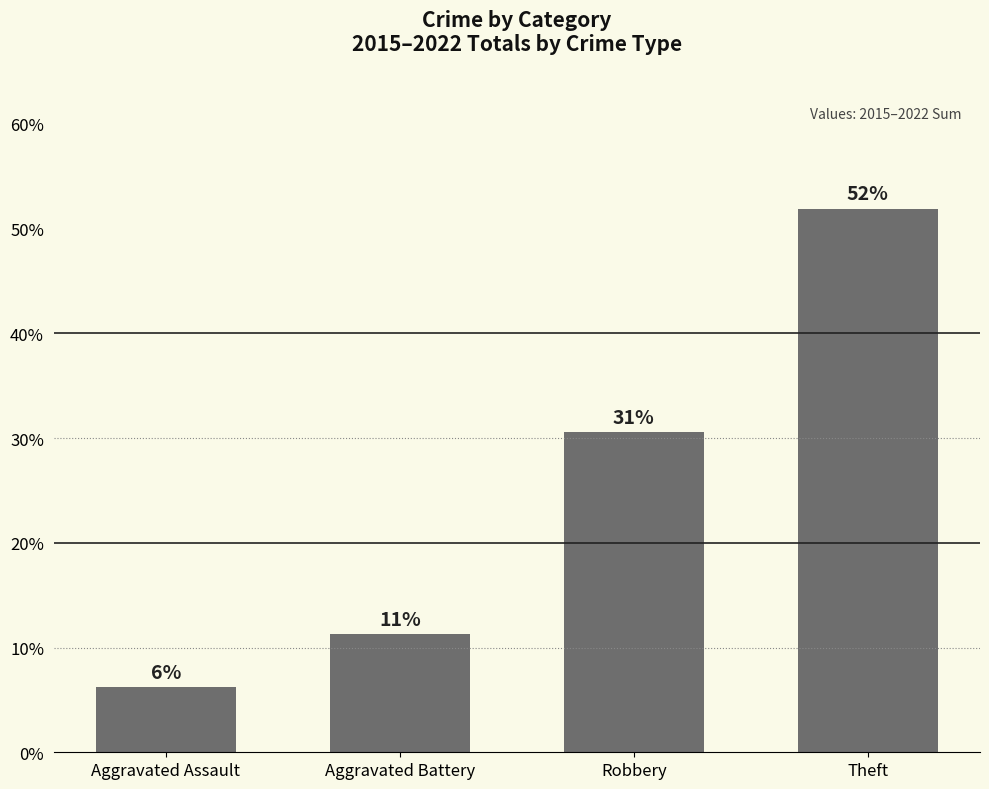

Reading right to left, list all the values displayed in this chart.

Theft=0.5	Robbery=0.3	Aggravated Battery=0.1	Aggravated Assault=0.1